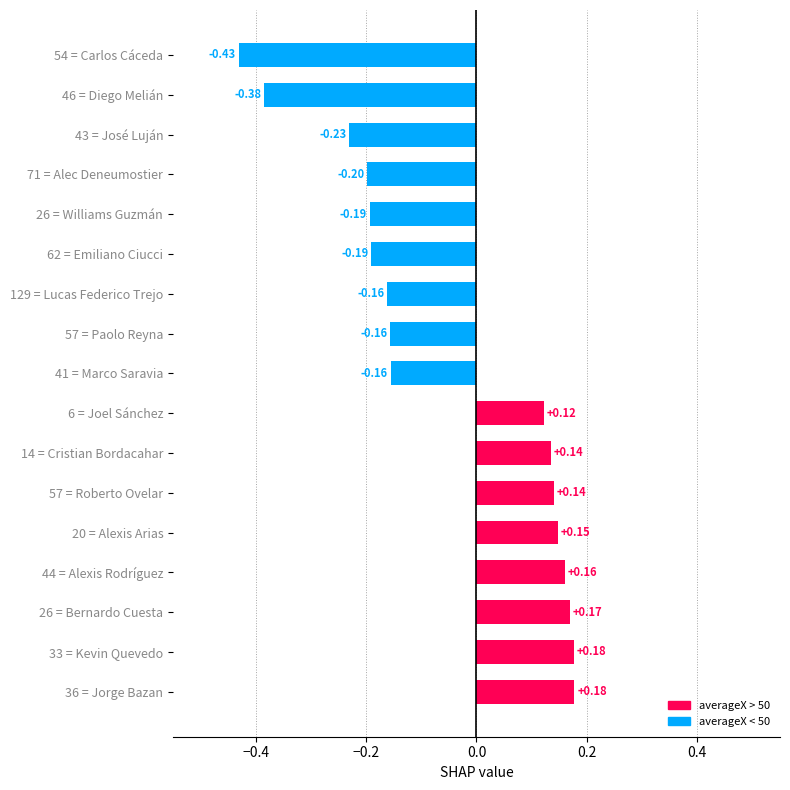

What is the difference between the values at 62 = Emiliano Ciucci and 6 = Joel Sánchez?

0.3